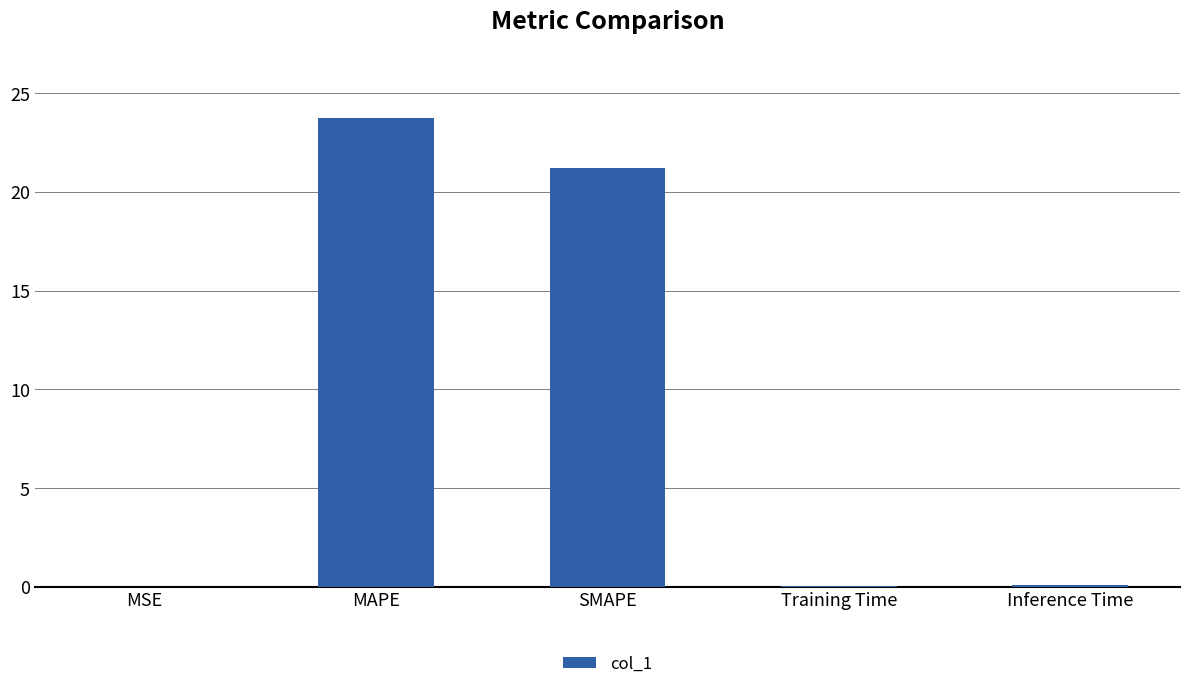

What is the sum of the values at MSE and Inference Time?

0.1